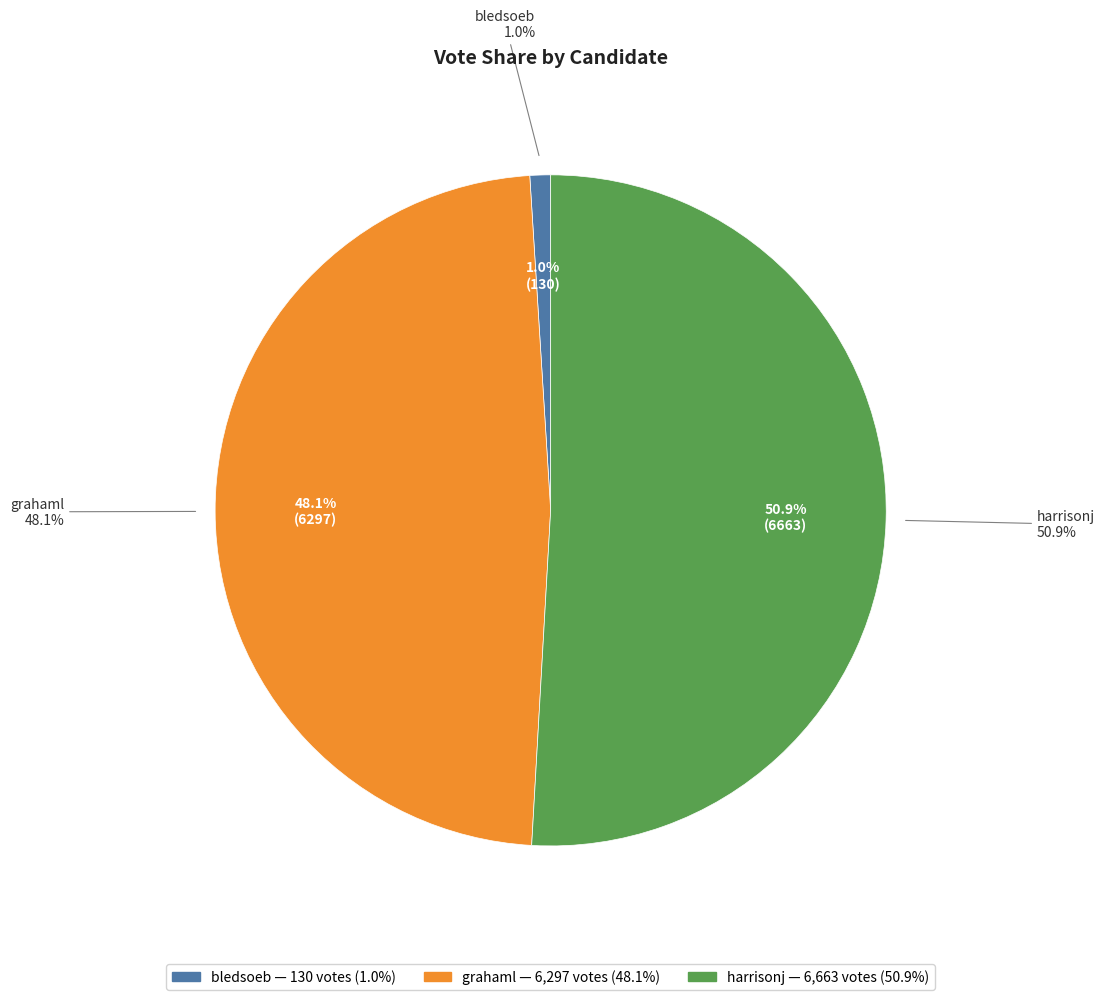

True or false: harrisonj accounts for 51% of the total.

True